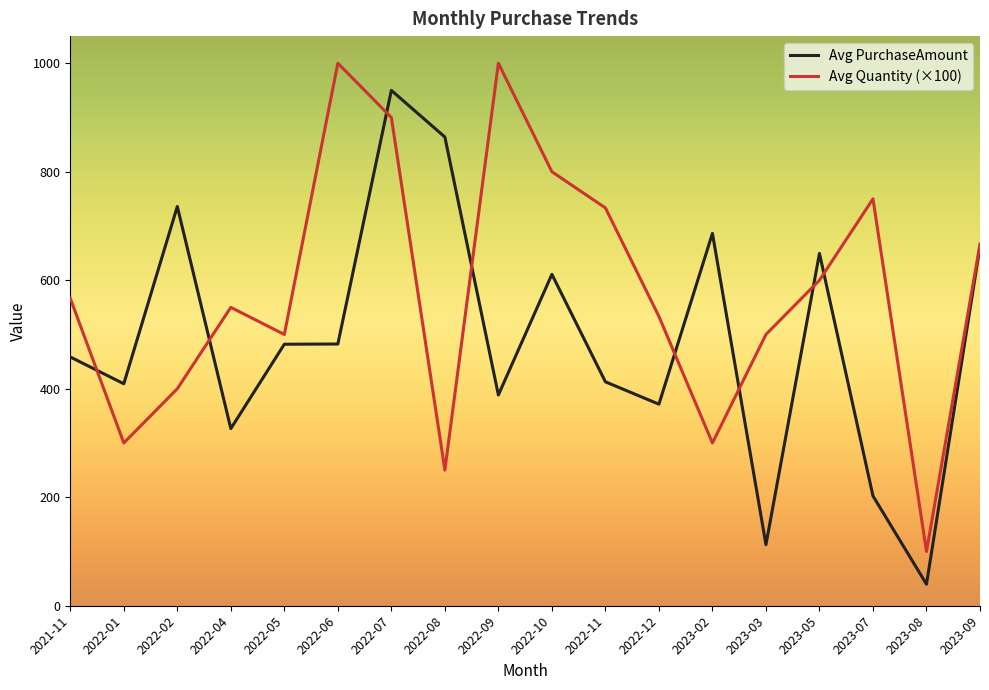

What is the average value of the Avg PurchaseAmount series?

491.4